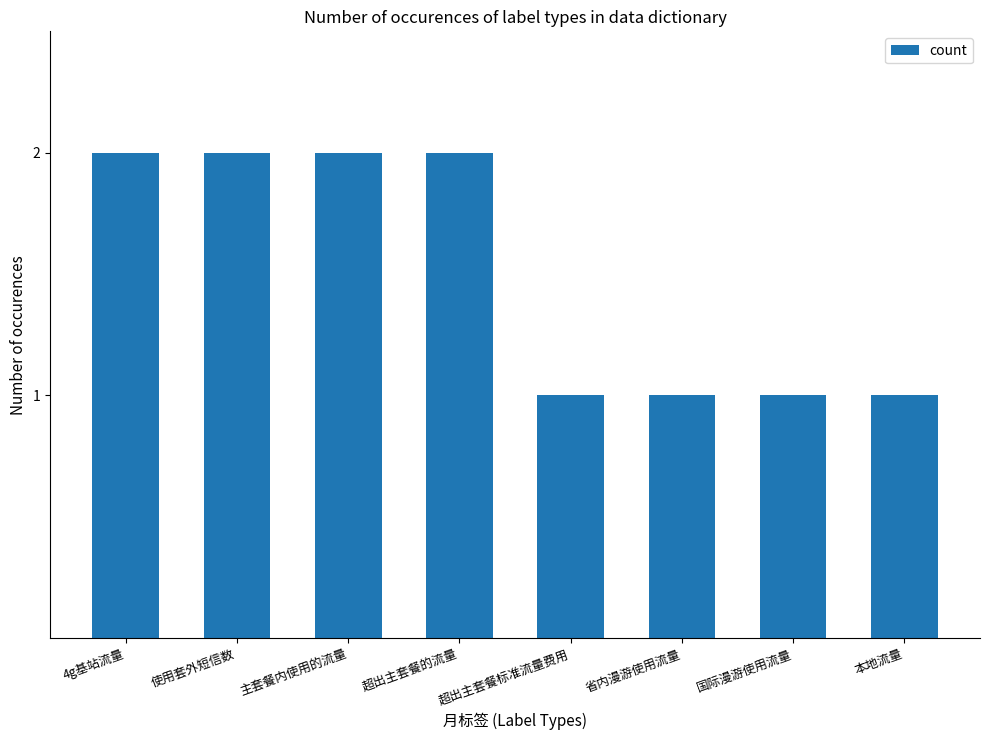

Approximately how many times larger is the value at 超出主套餐的流量 compared to 国际漫游使用流量?

2.0